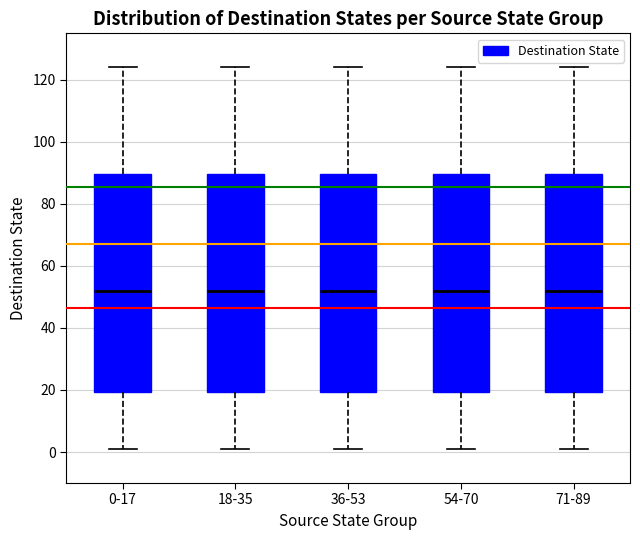

Reading left to right, read every box against the y-axis: the position of its median line, the range the box covers, and the ends of its whiskers. The values are not printed on the chart, so give them approximately, as read against the axis.

0-17: median 52, box 20 to 90, whiskers 2 to 124
18-35: median 52, box 20 to 90, whiskers 2 to 124
36-53: median 52, box 20 to 90, whiskers 2 to 124
54-70: median 52, box 20 to 90, whiskers 2 to 124
71-89: median 52, box 20 to 90, whiskers 2 to 124